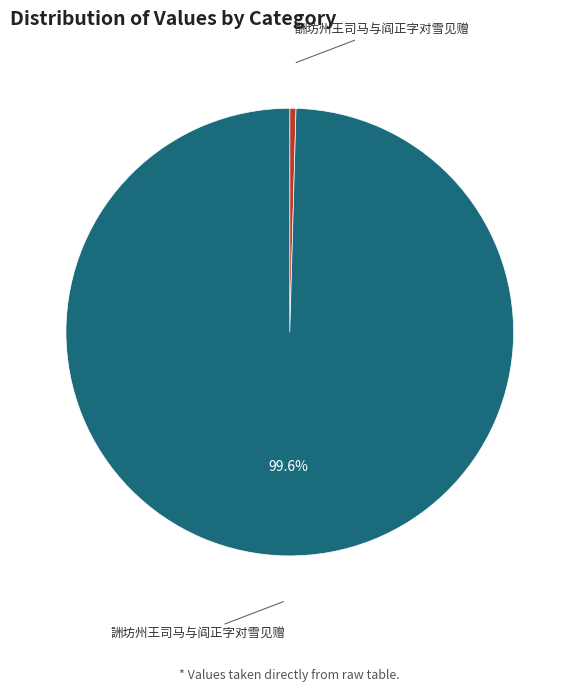

Does any single category account for the majority?

Yes